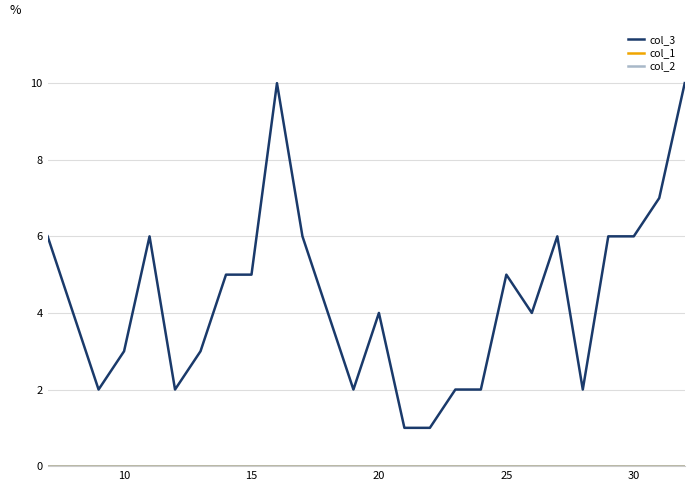

How many lines are shown in the chart?

3